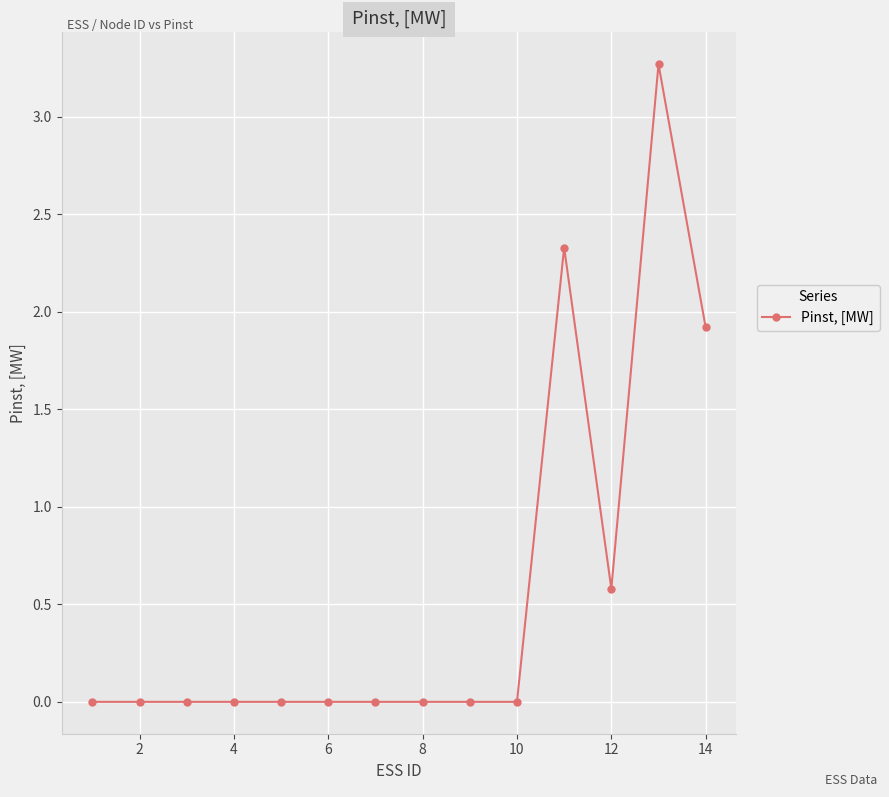

What is the average value?

0.6